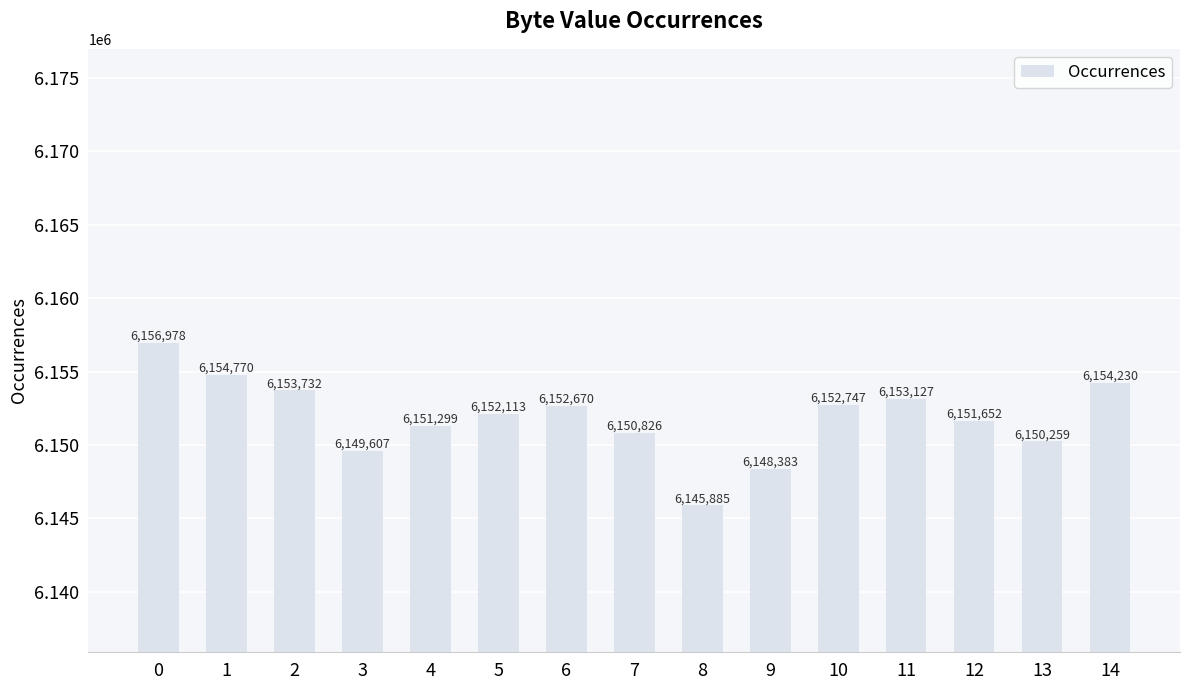

What is the value of the 8th bar from the left?

6150826